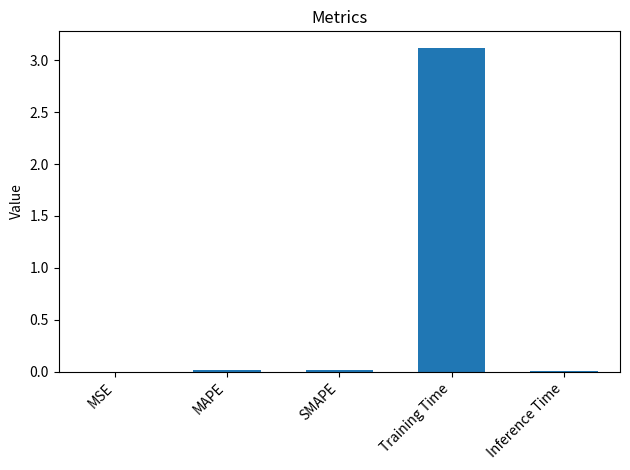

At which category does the chart reach its peak across all series?

Training Time